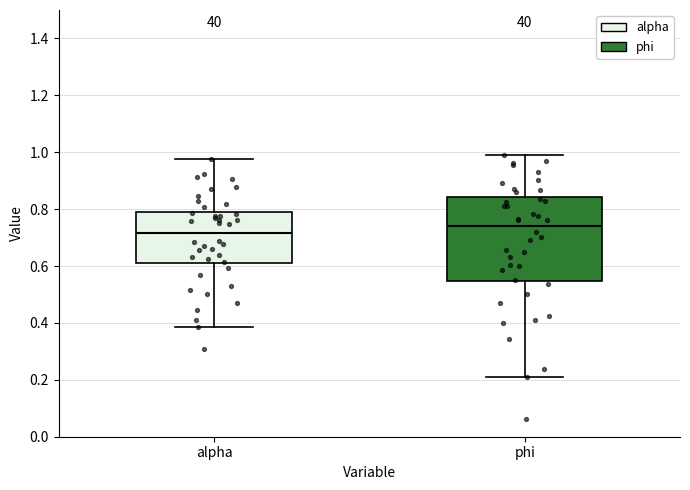

Reading left to right, transcribe this box plot: for each box, give where its median line is, the range the box spans, and where its two whiskers end, as read against the y-axis. The values are not printed on the chart, so give them approximately, as read against the axis.

alpha: median 0.72, box 0.60 to 0.80, whiskers 0.38 to 0.98
phi: median 0.74, box 0.54 to 0.84, whiskers 0.20 to 1.00